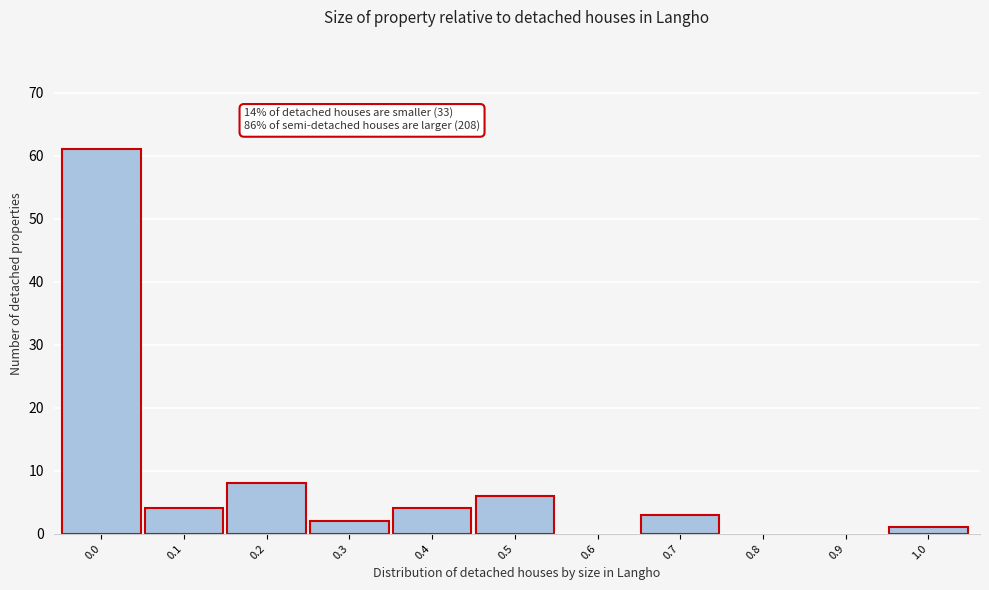

Reading left to right, what are all the values shown in this chart?

0.0=61	0.1=4	0.2=8	0.3=2	0.4=4	0.5=6	0.6=0	0.7=3	0.8=0	0.9=0	1.0=1